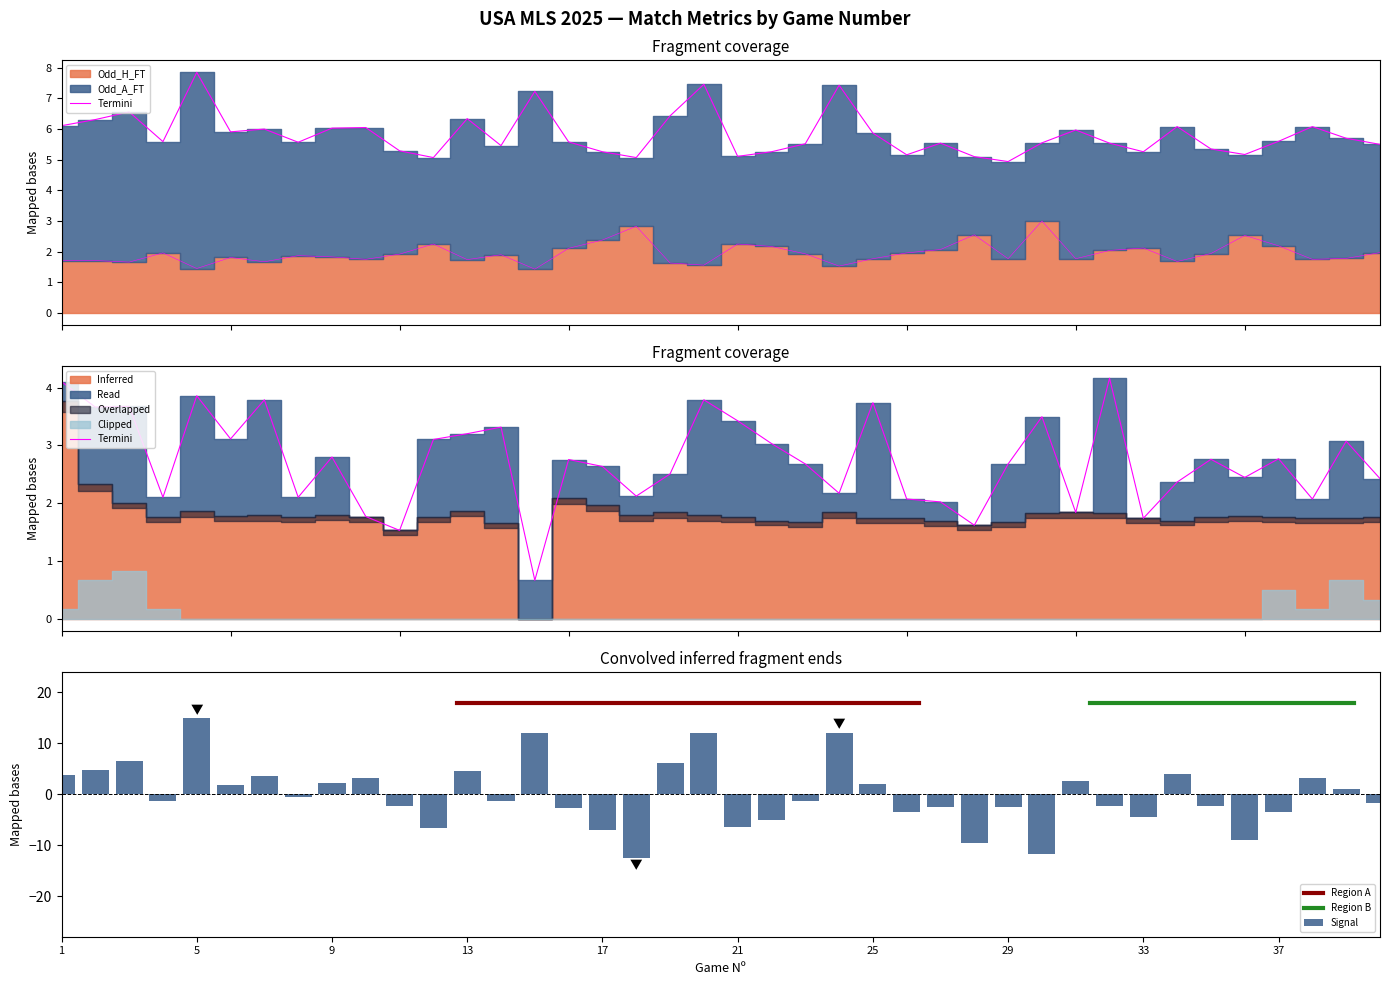

At which label does Signal reach its peak?

5